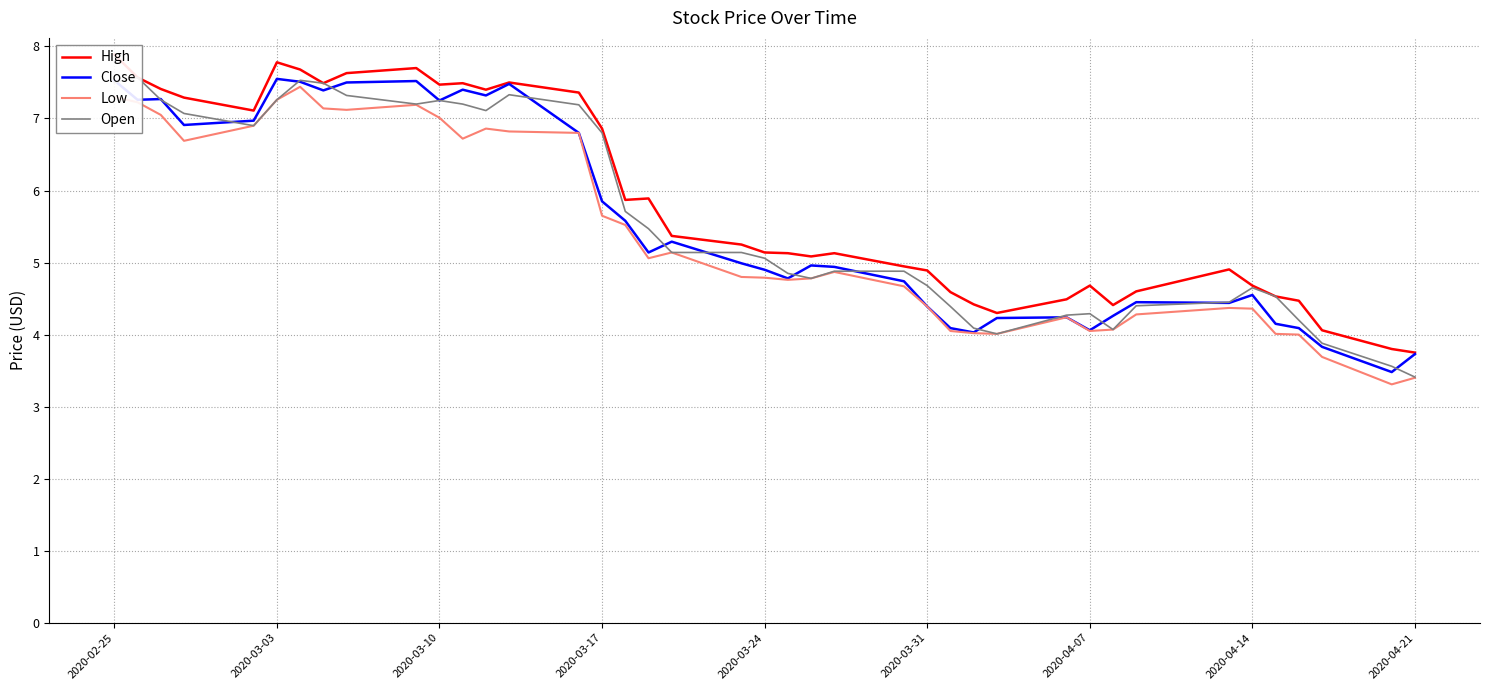

What is the average value of the Low series?

5.4